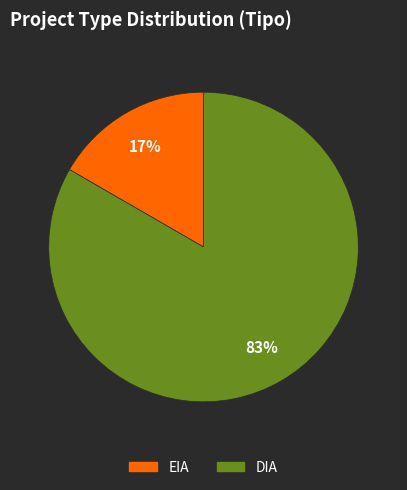

Does EIA account for over 50% of the chart?

No